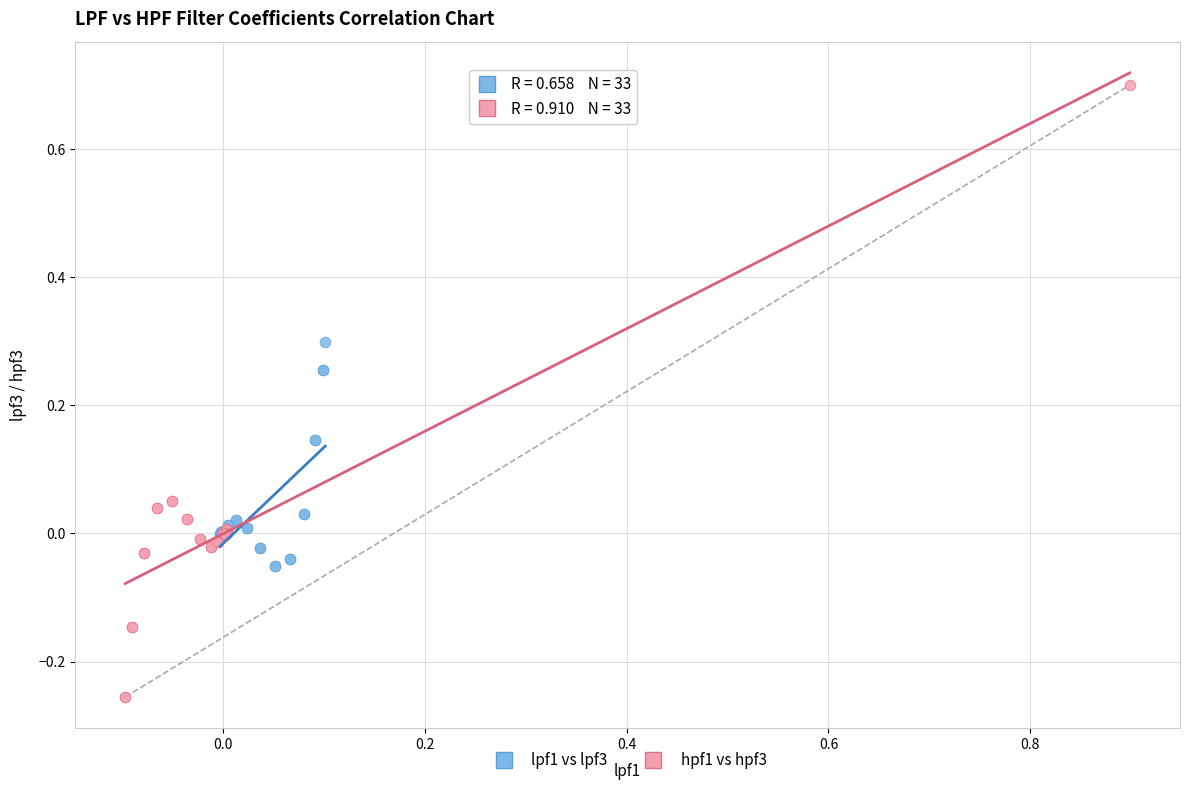

What are all the series names shown in the legend?

lpf1 vs lpf3, hpf1 vs hpf3